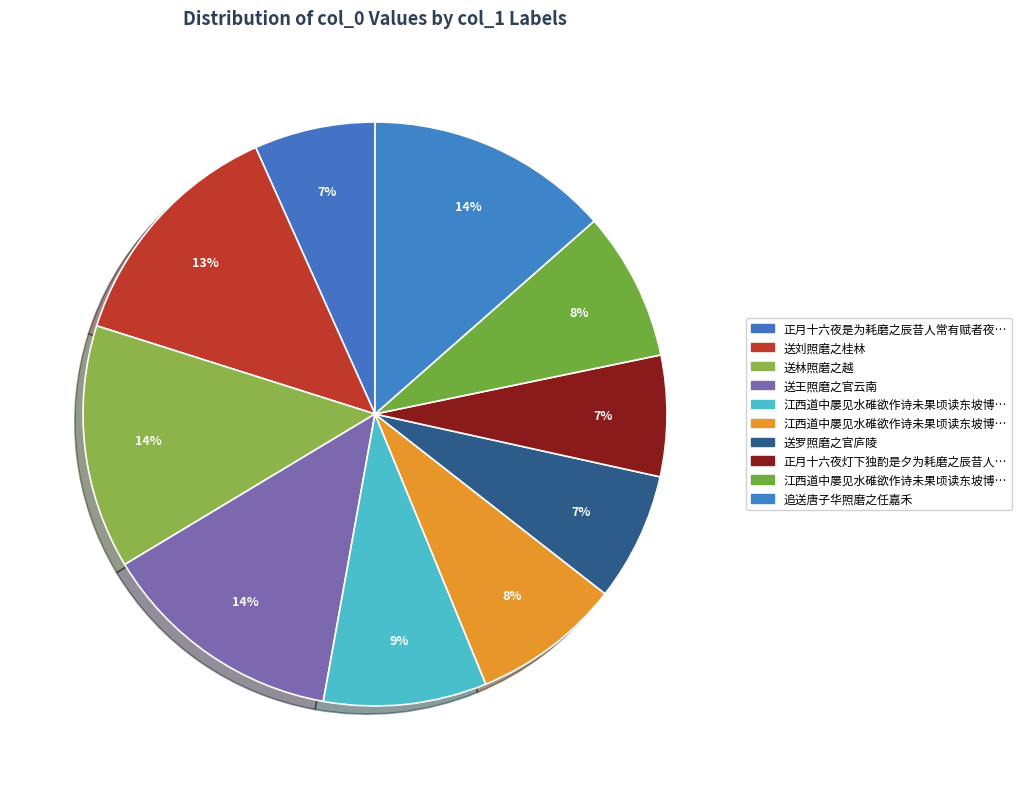

To the nearest percent, what is the difference between the largest and smallest slice percentages?

7%